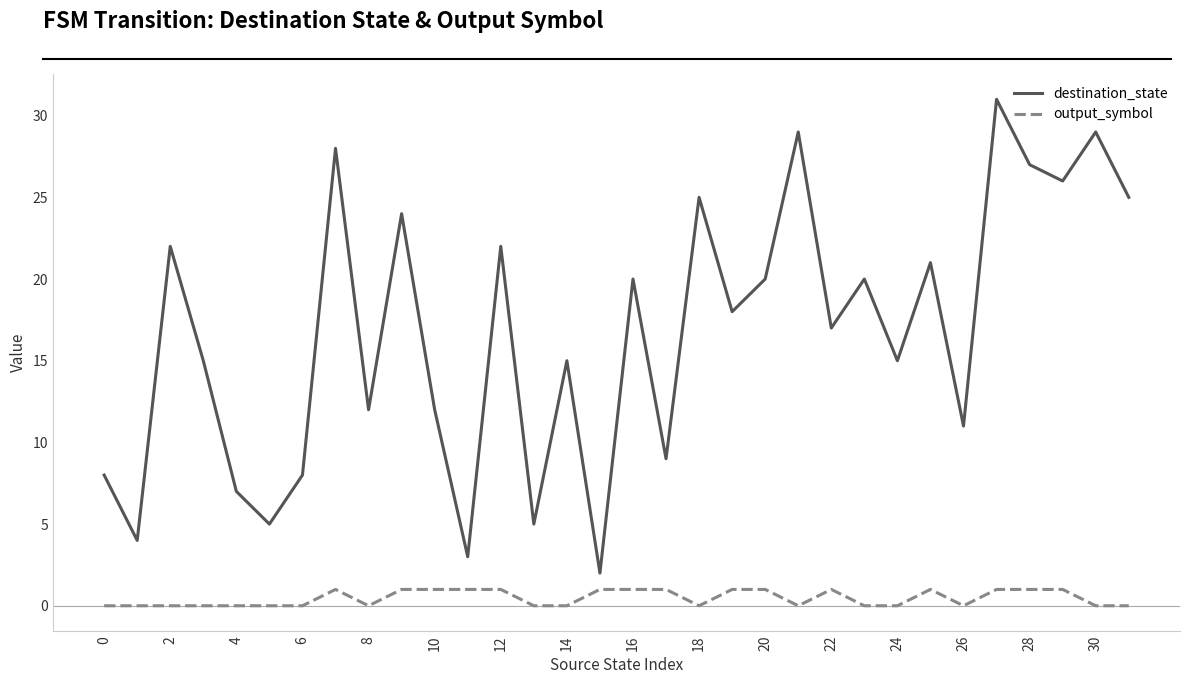

Rank the series by their maximum value, from lowest to highest.

output_symbol, destination_state